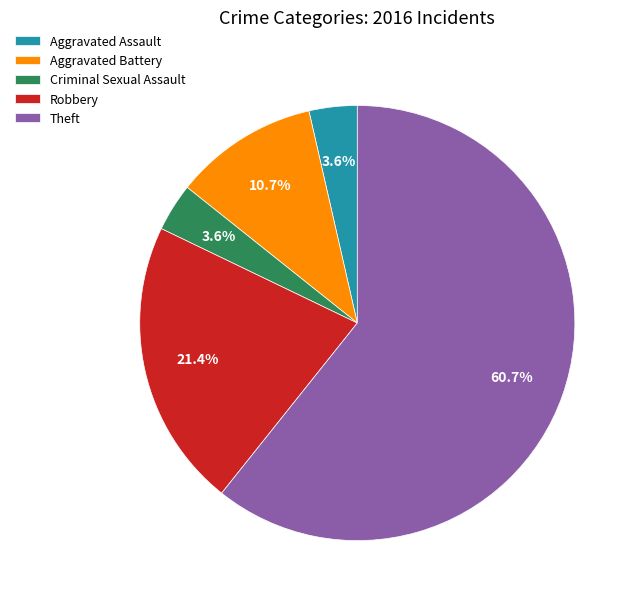

How much of the chart is everything except Aggravated Assault?

96.4%